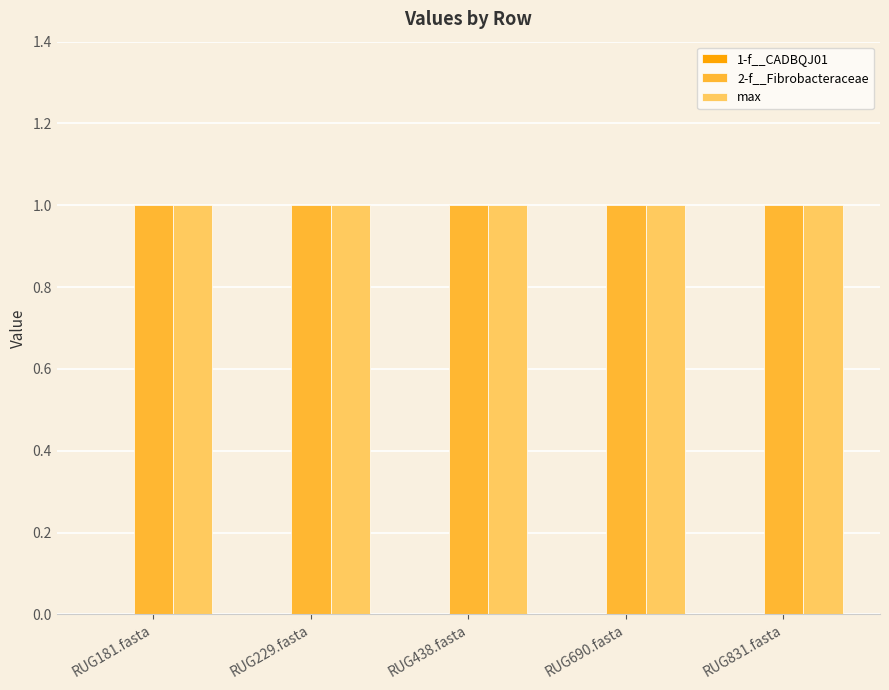

Rank the series at RUG831.fasta from lowest to highest value.

1-f__CADBQJ01, 2-f__Fibrobacteraceae, max